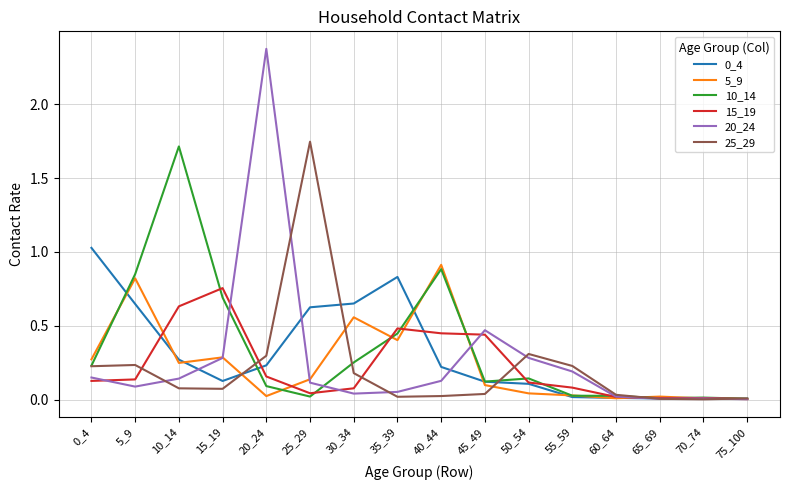

Which series has the largest total across all categories?

10_14